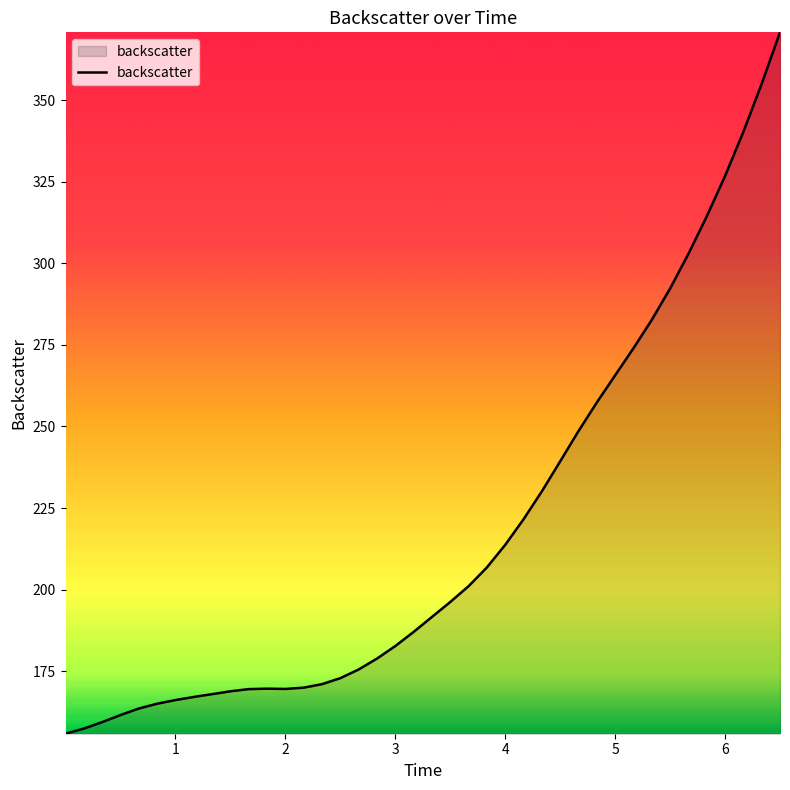

What is the difference between the maximum and minimum values?

214.9